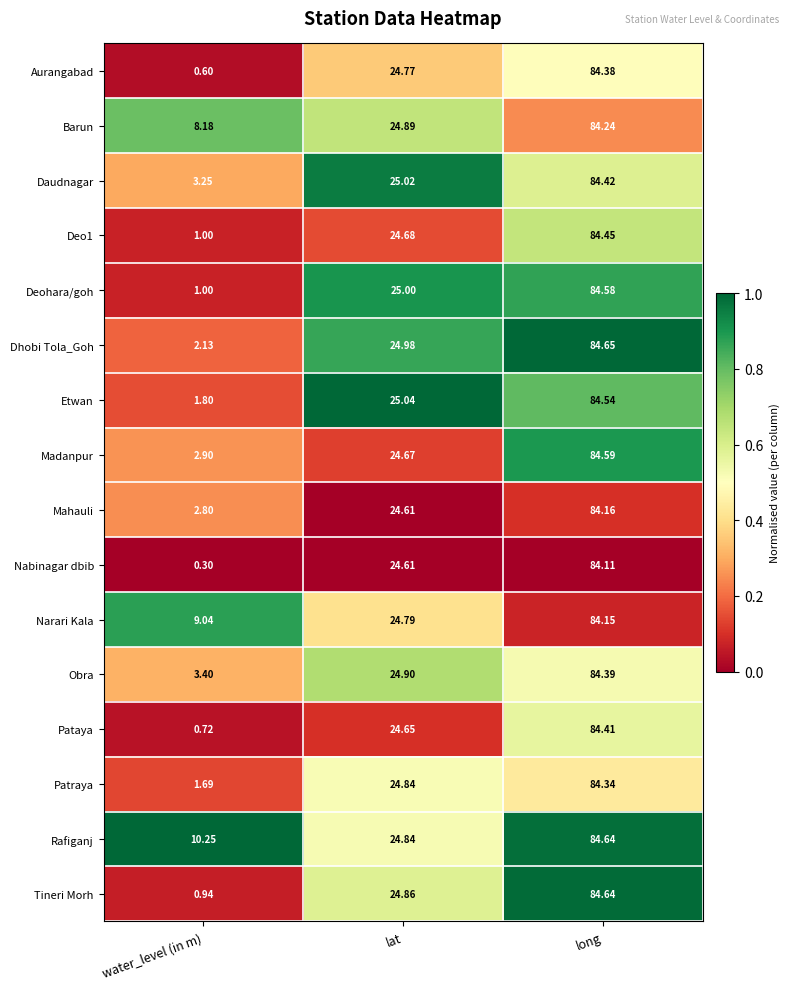

Between lat and long, which series saw the biggest shift?

Madanpur